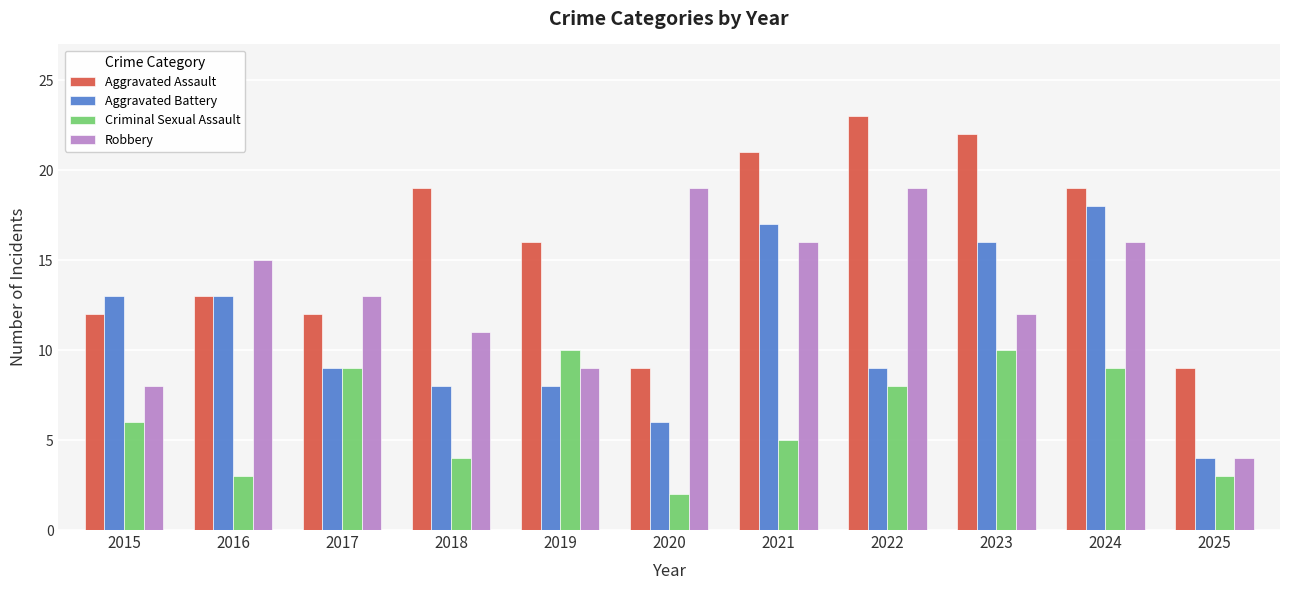

List the series in order of their peak value, highest first.

Aggravated Assault, Robbery, Aggravated Battery, Criminal Sexual Assault